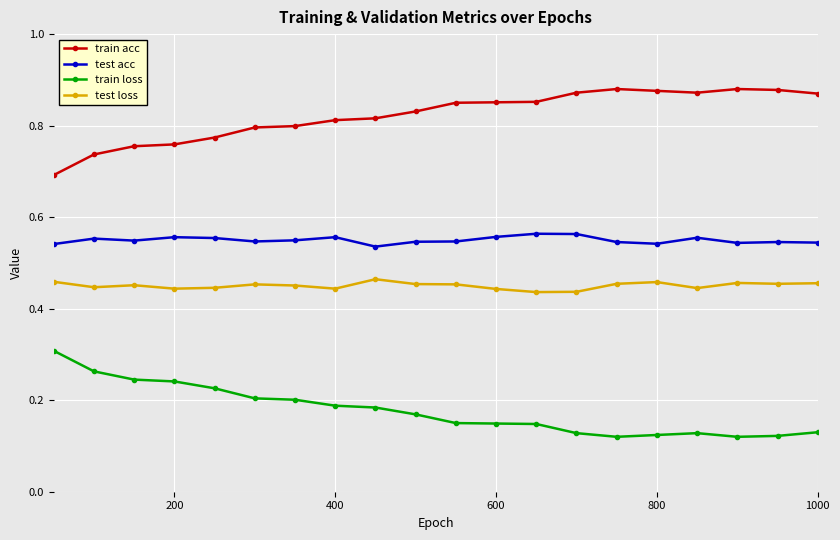

True or false: test acc and test loss intersect in this chart.

False